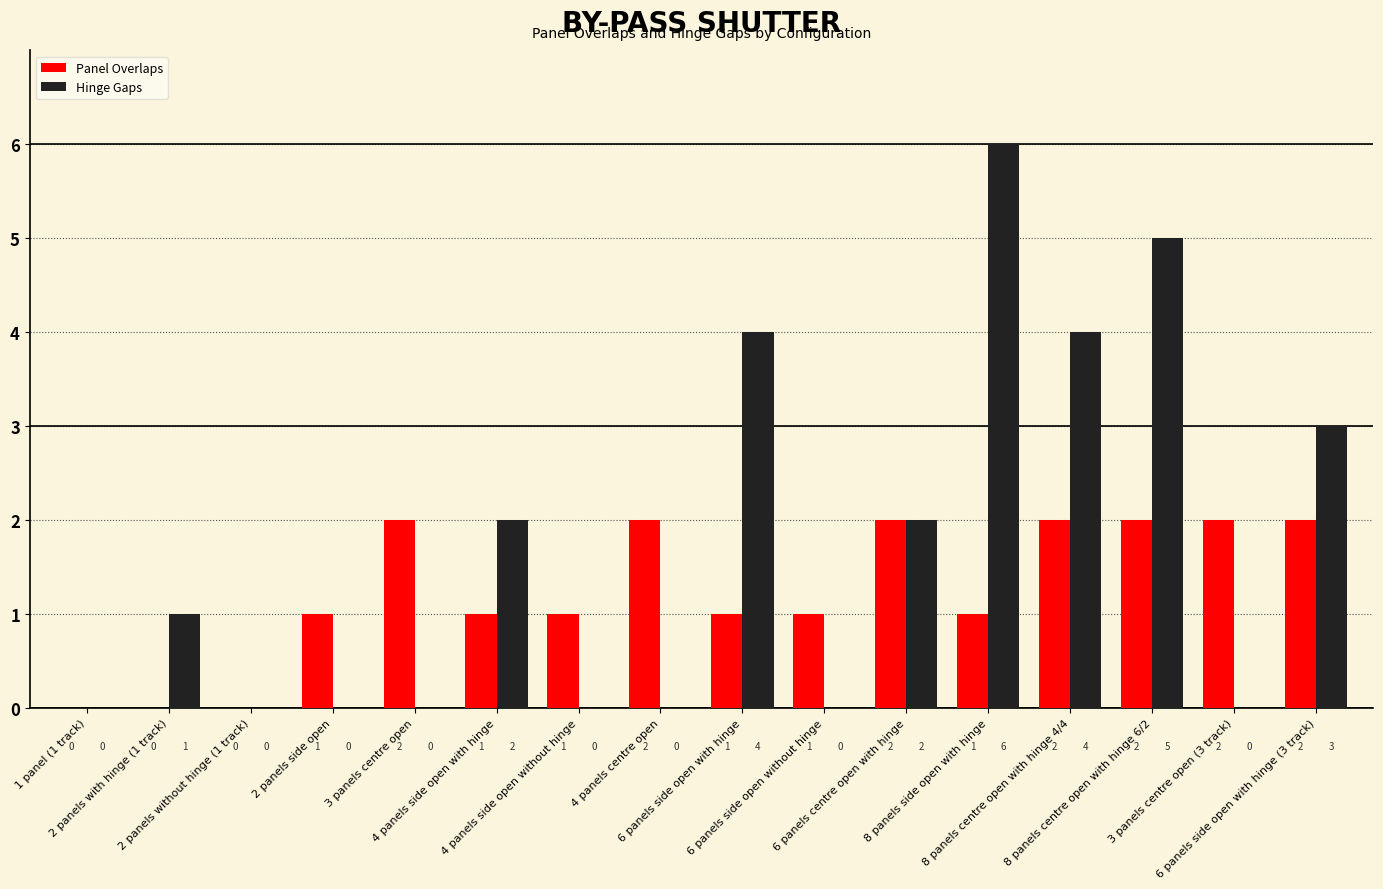

What is the average value of the Hinge Gaps series?

2